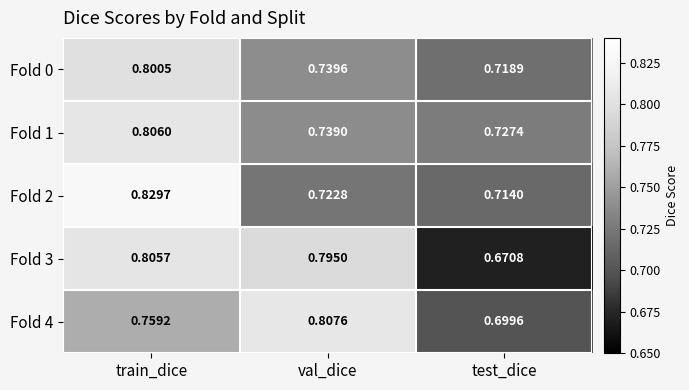

Is the value of Fold 1 at val_dice greater than the value of Fold 2 at val_dice?

Yes